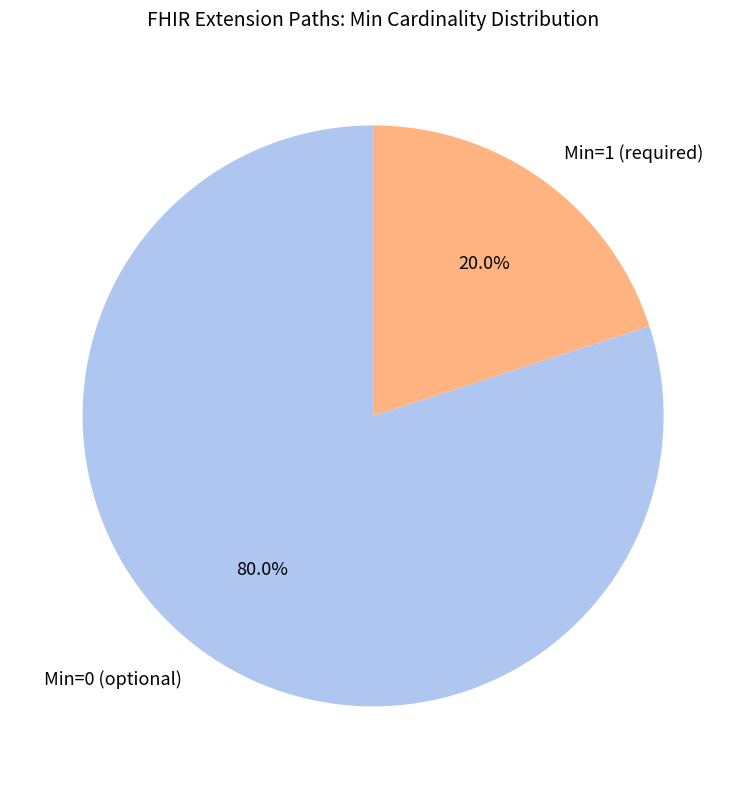

Which category accounts for the majority?

Min=0 (optional)